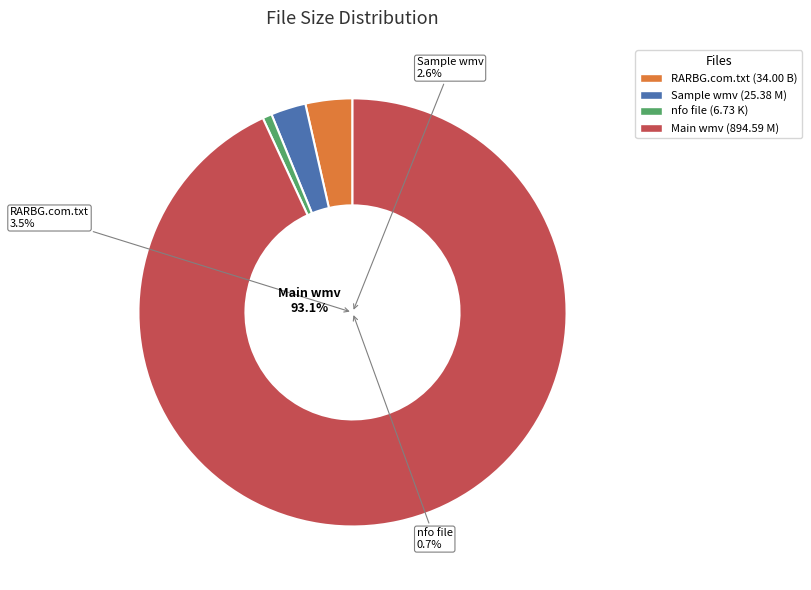

Do ktr.nx.12.10.24.stella.d.wmv and ktr.nx.12.10.24.stella.d.nfo together represent more than half of the pie?

Yes